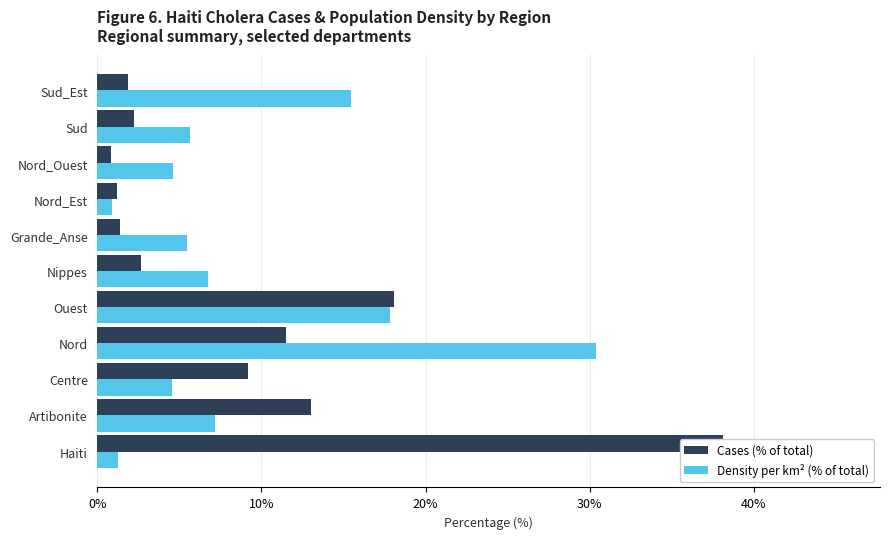

What is the sum of all Cases (% of total) values?

100.0